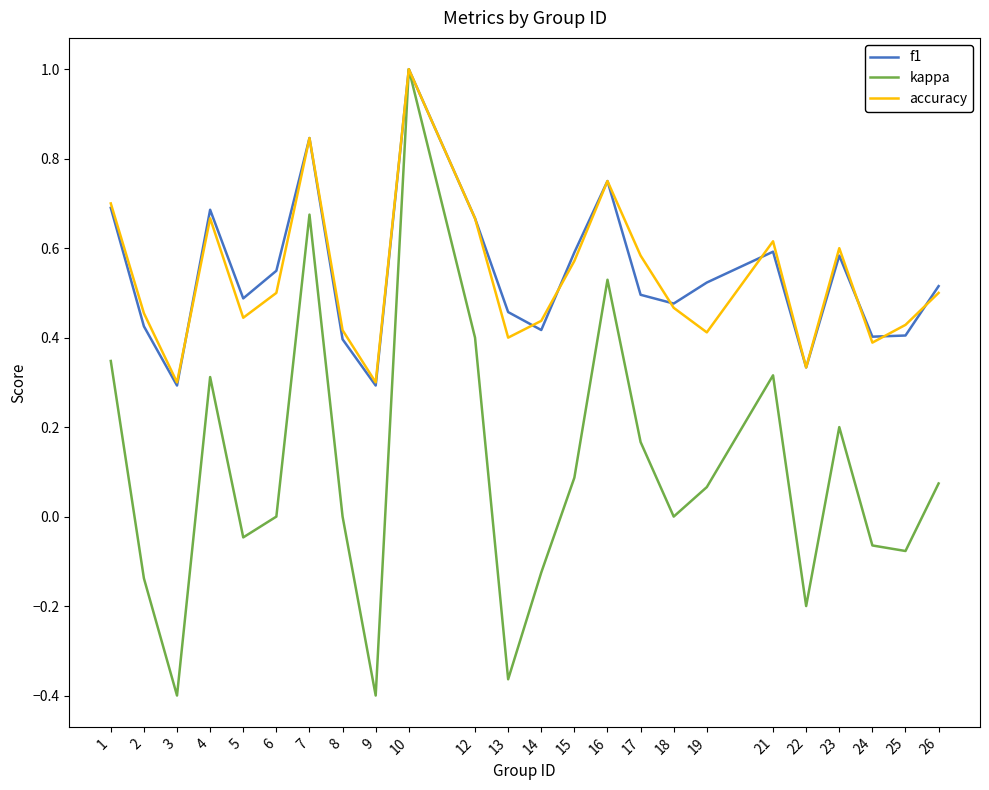

What is the sum of all f1 values?

12.9